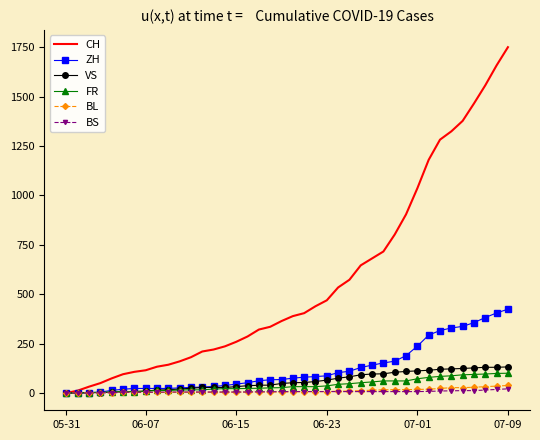

Which series has the largest range (max minus min)?

CH